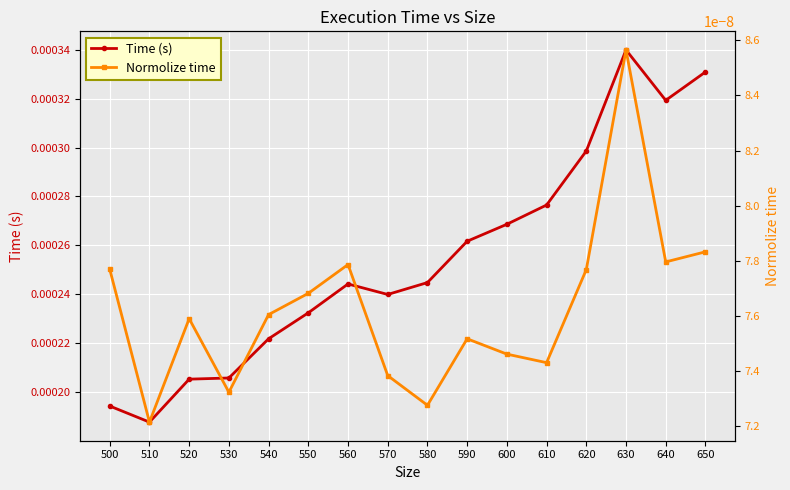

True or false: Time (s) and Normolize time intersect in this chart.

False